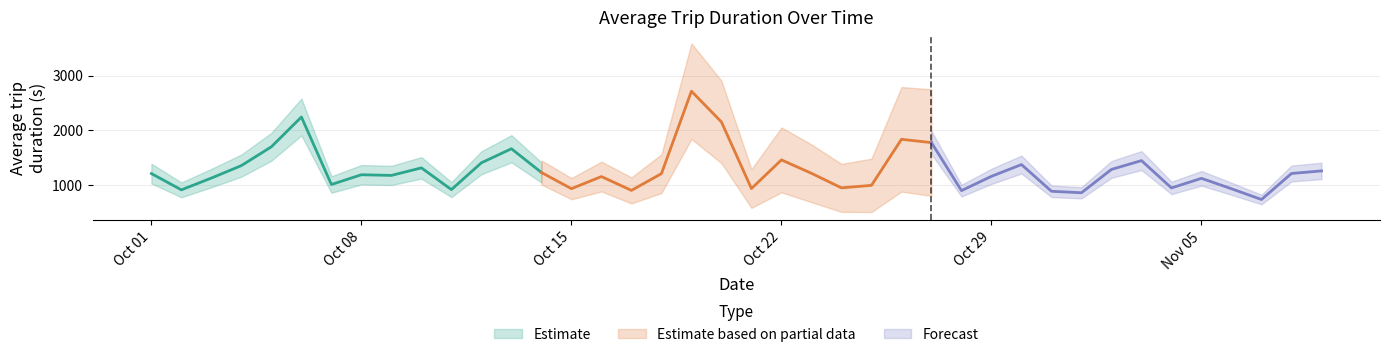

Where does the data first go above 1206?

2019-10-01